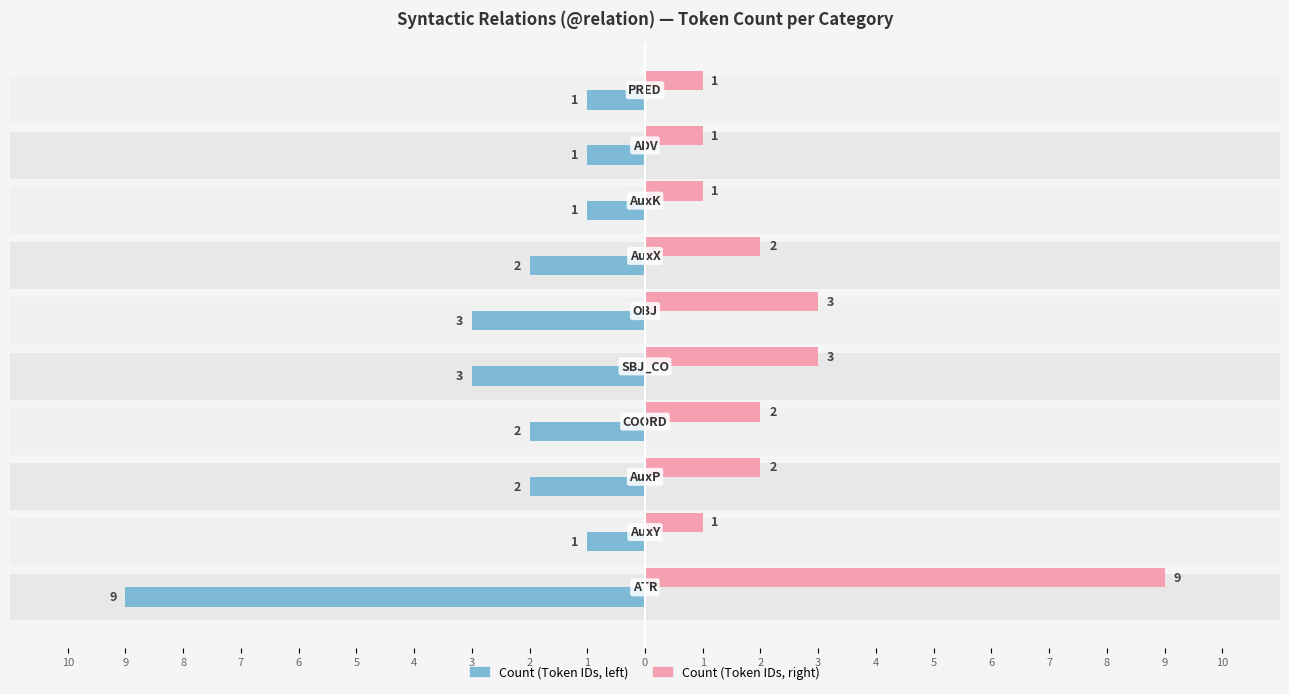

List the series in order of their overall mean, highest first.

Count (Token IDs, right), Count (Token IDs, left)